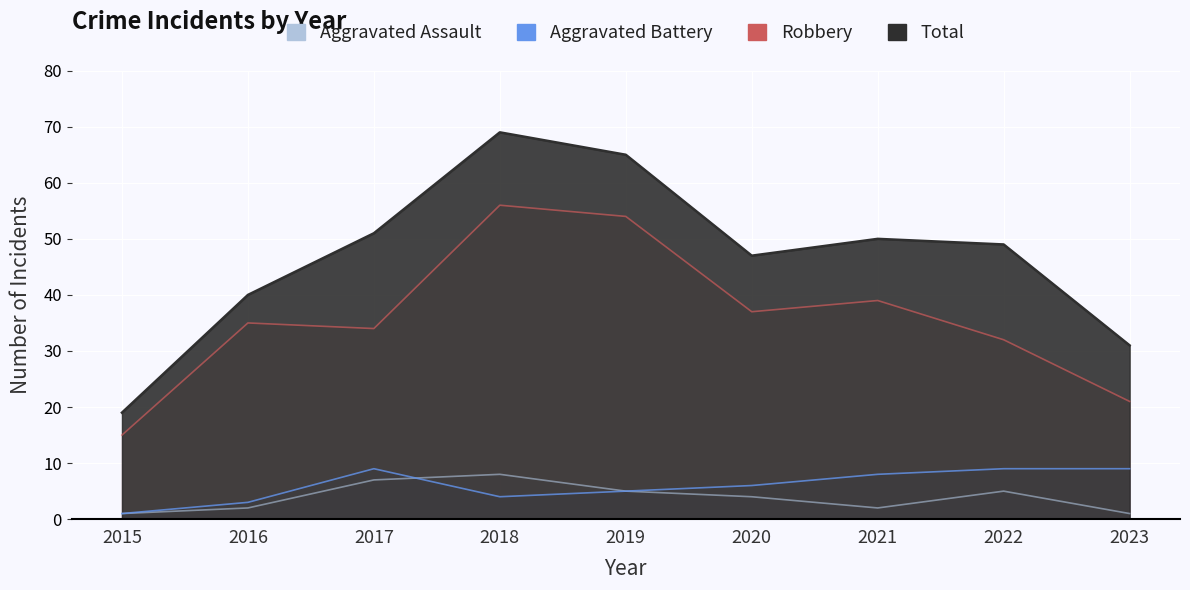

Is the value of Total at 2017 greater than the value of Aggravated Battery at 2019?

Yes